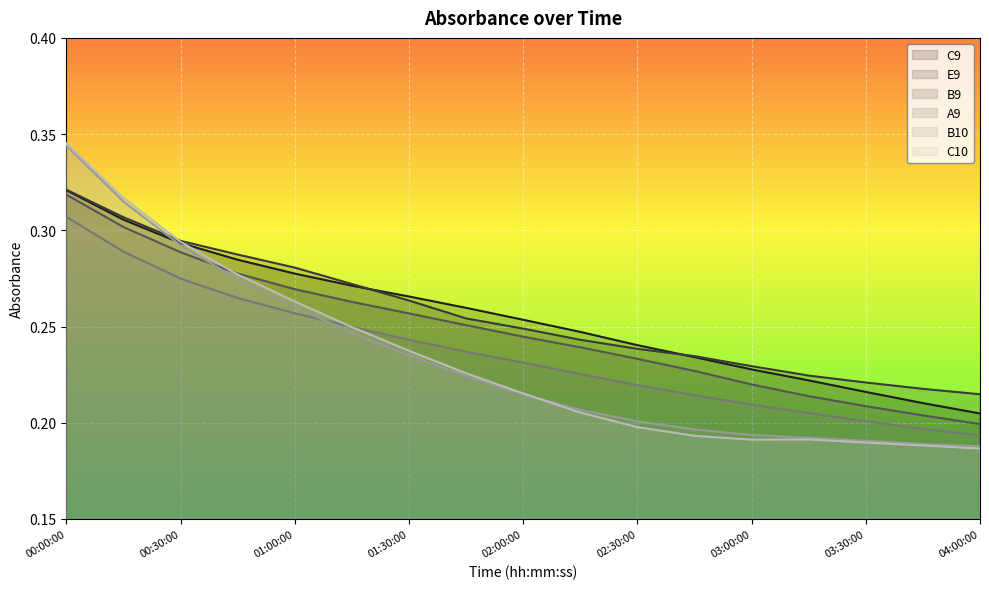

Does the chart display data point markers on the line(s)?

No